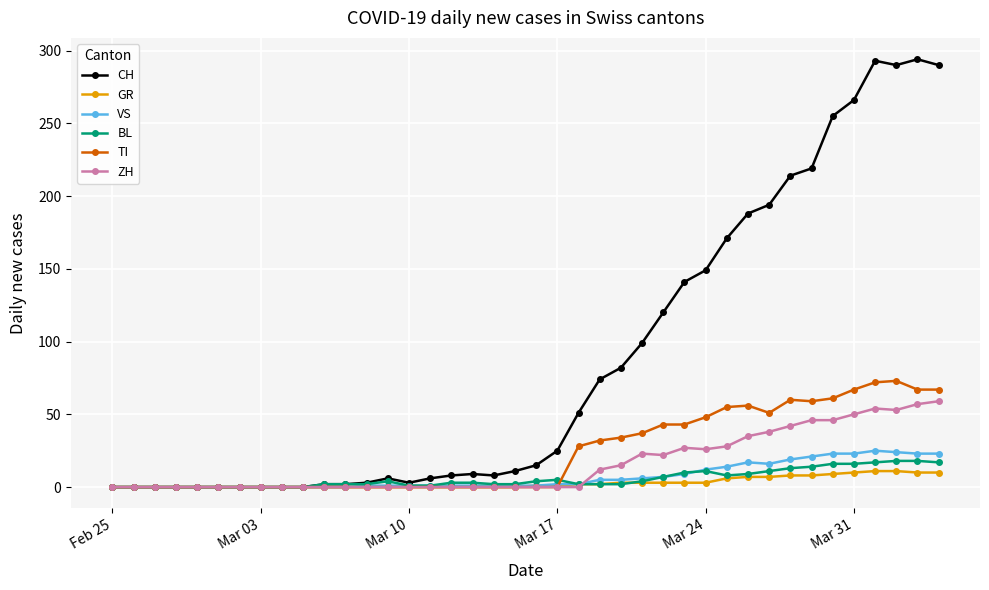

Which series has the largest range (max minus min)?

CH